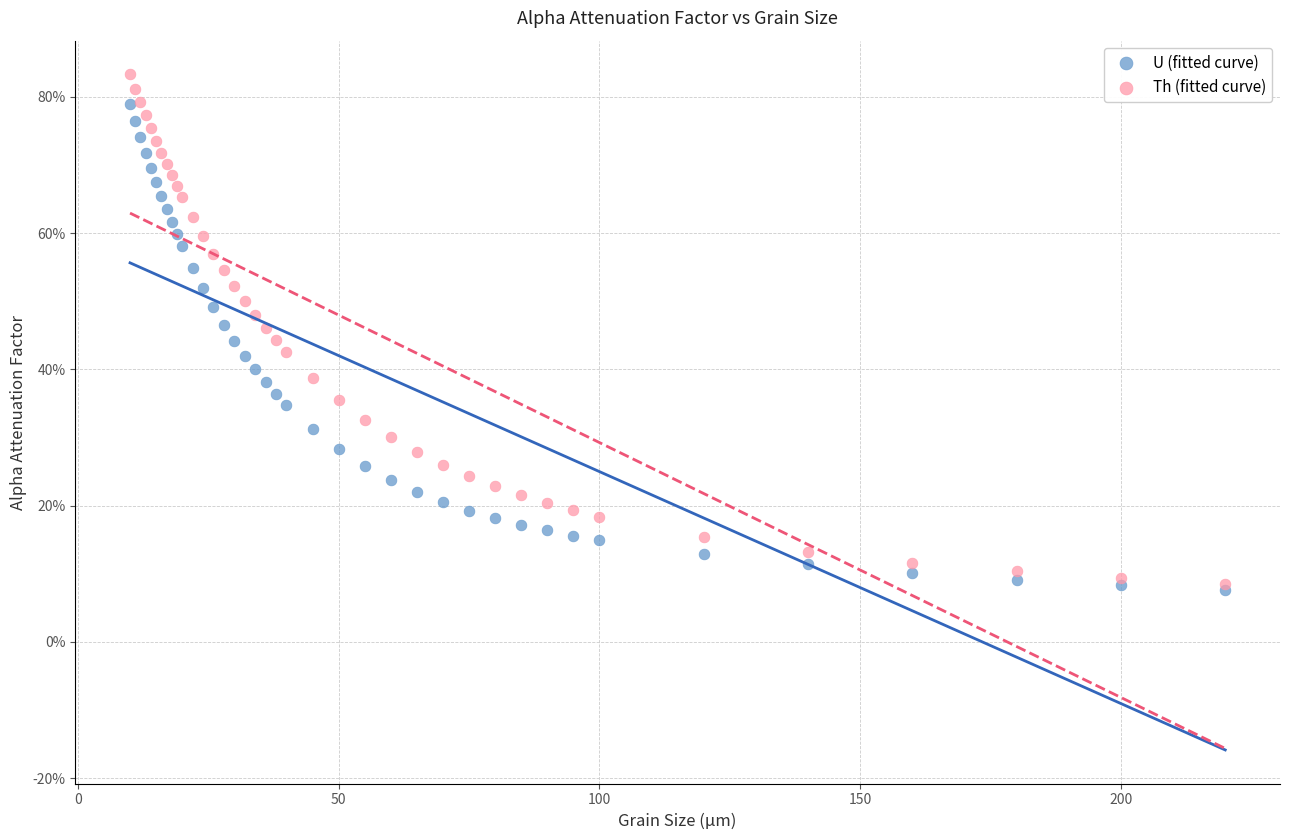

What are all the series names shown in the legend?

U (fitted curve), Th (fitted curve)